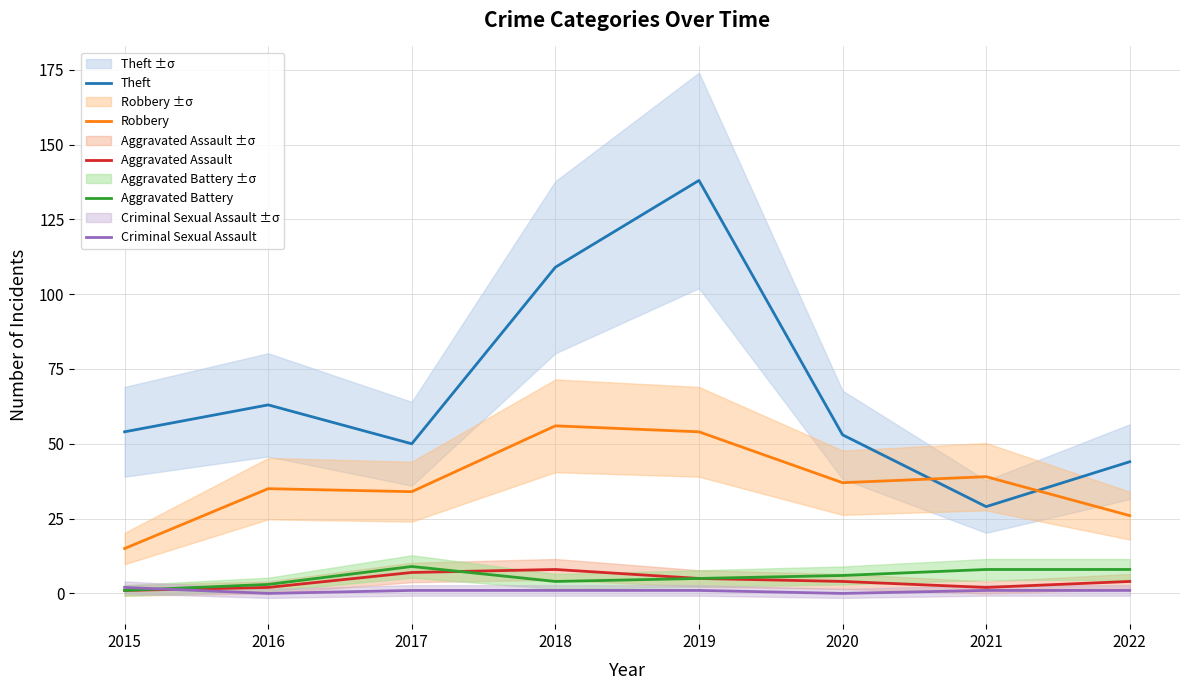

At which label does Aggravated Assault first exceed 4?

2017